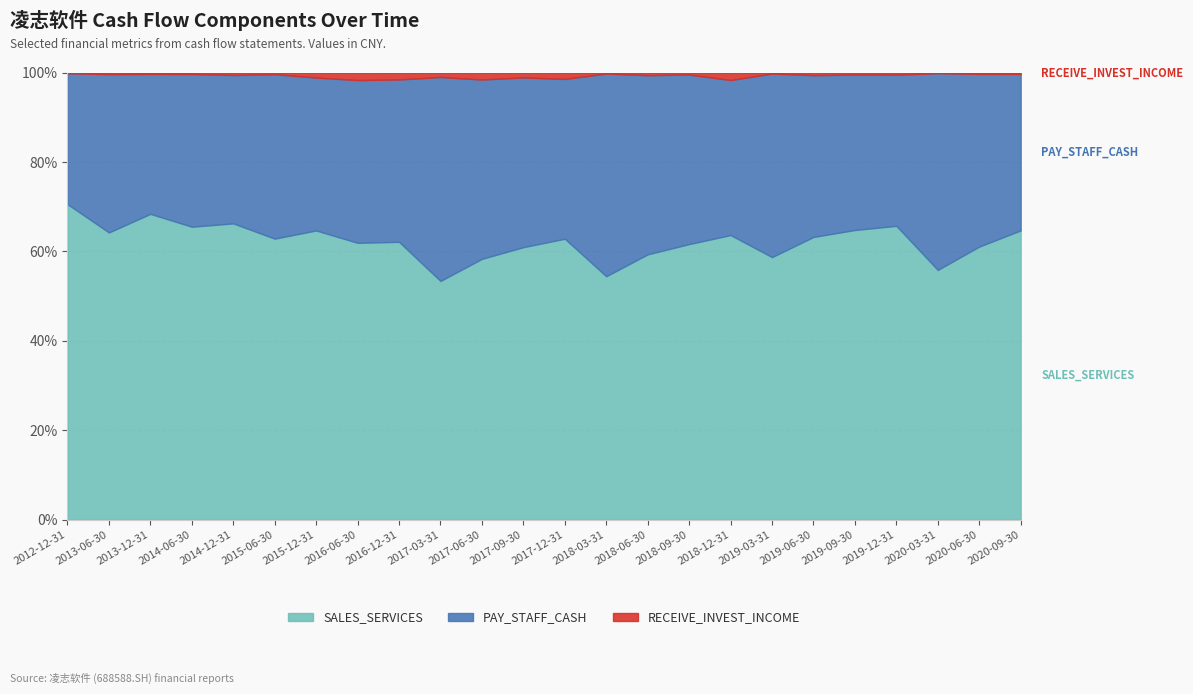

What is the minimum value for SALES_SERVICES?

53.4